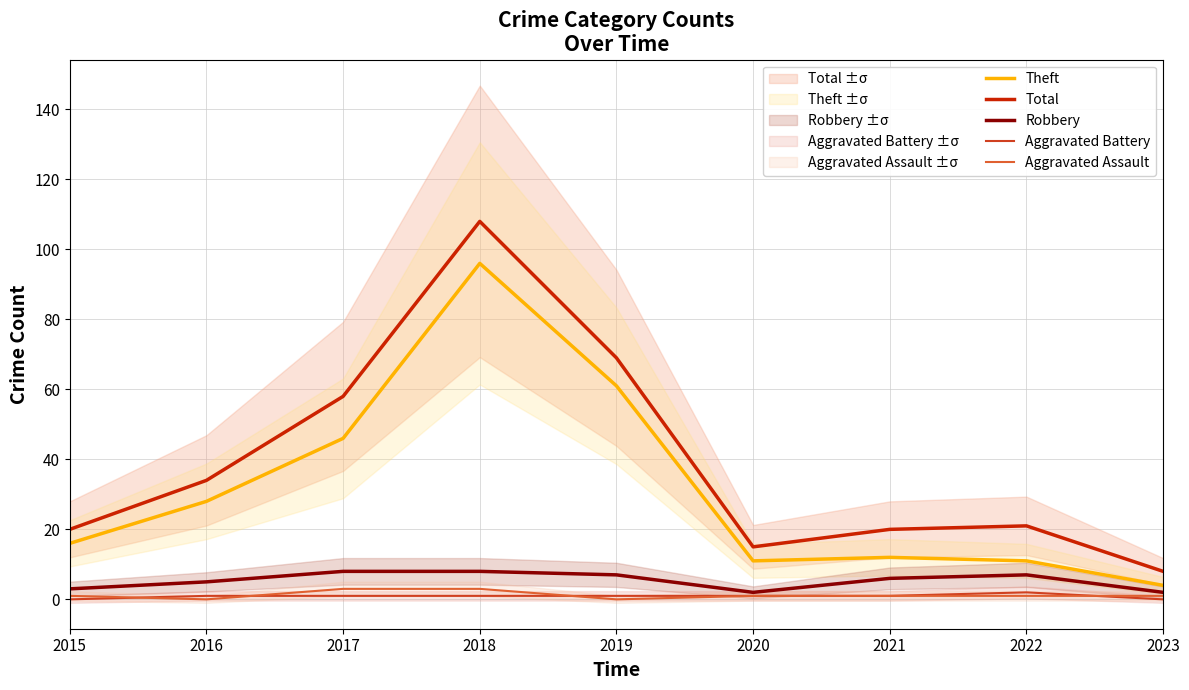

How many distinct data groups are displayed?

5